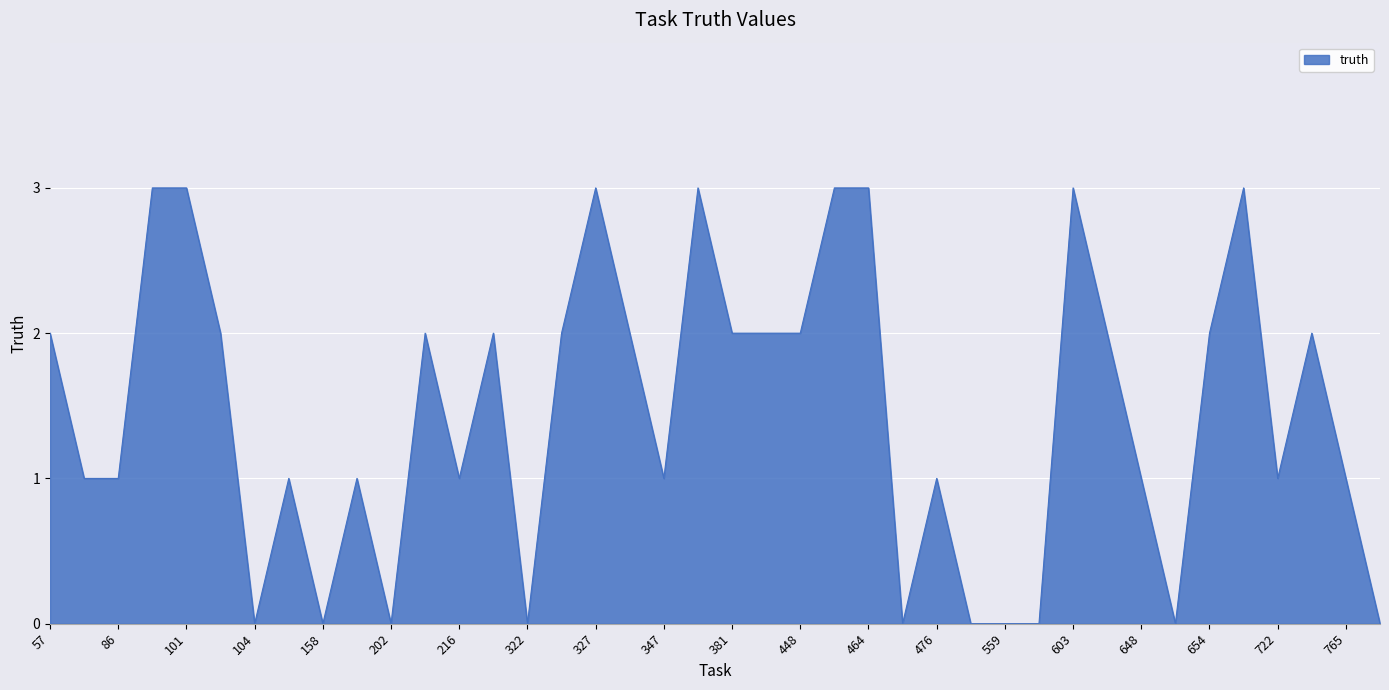

How many lines are shown in the chart?

1